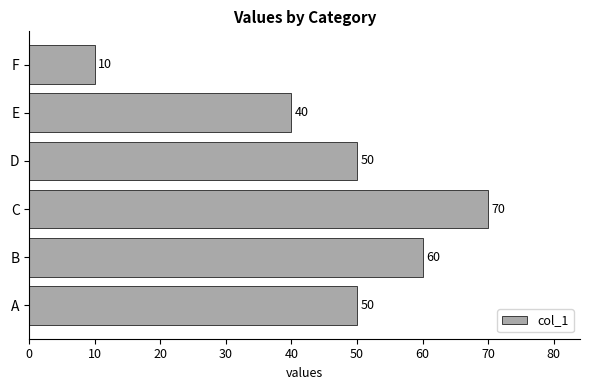

What is the change in value from C to D?

-20